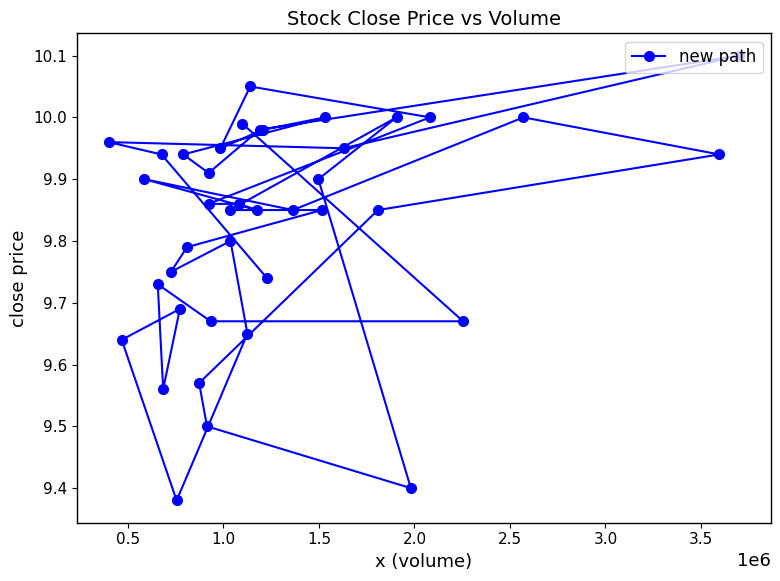

What is the sum of all values?

393.0